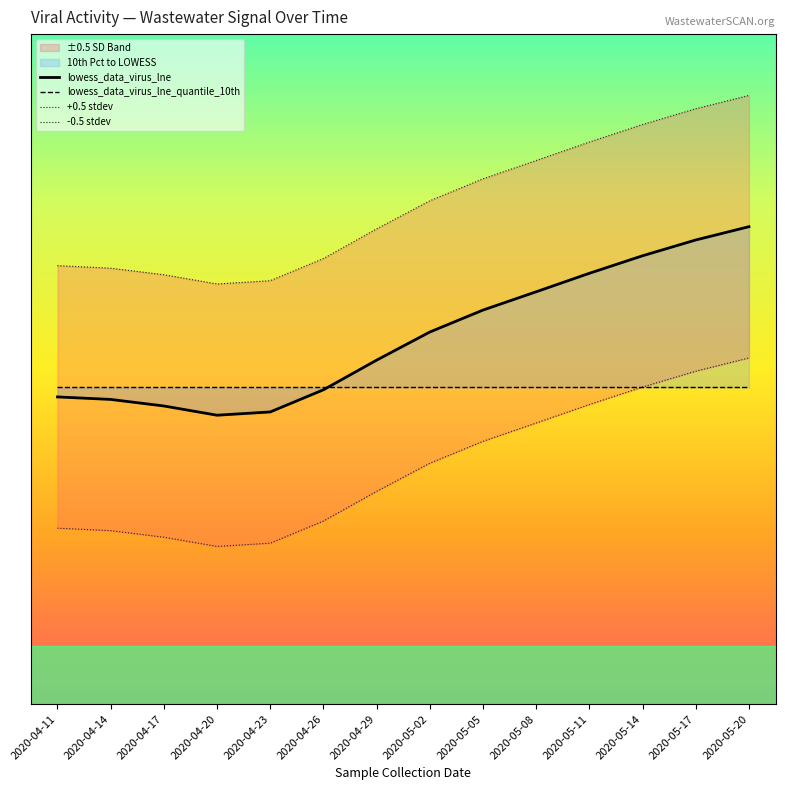

Which series has the widest spread of values?

lowess_data_virus_lne